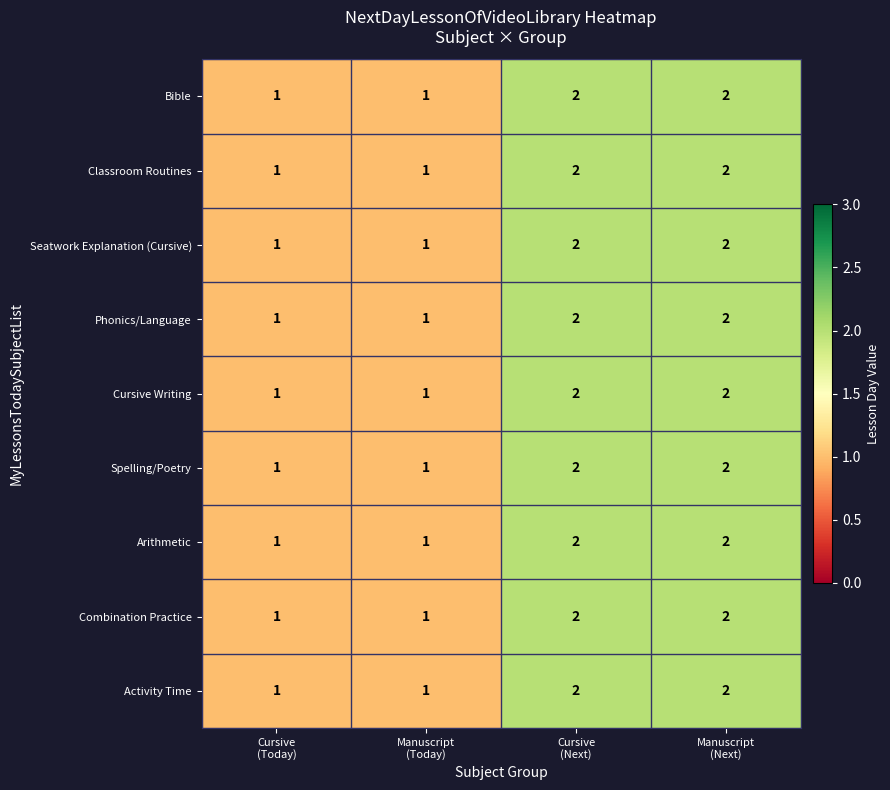

What is the sum of all Arithmetic values?

6